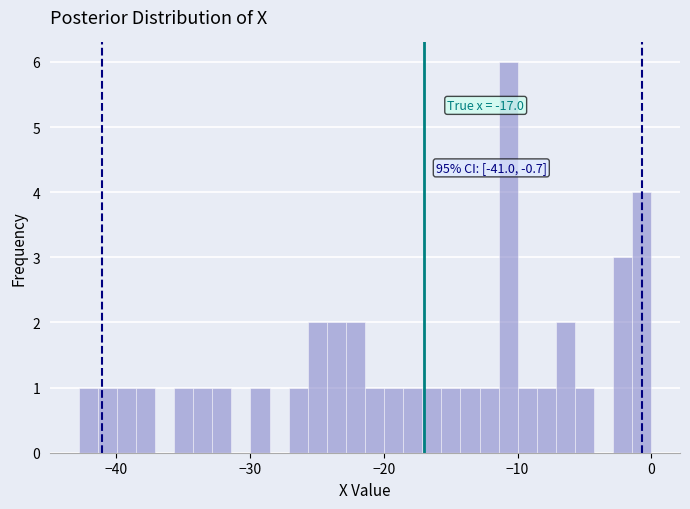

Read against the x-axis, roughly where is the centre of the tallest bar?

-11